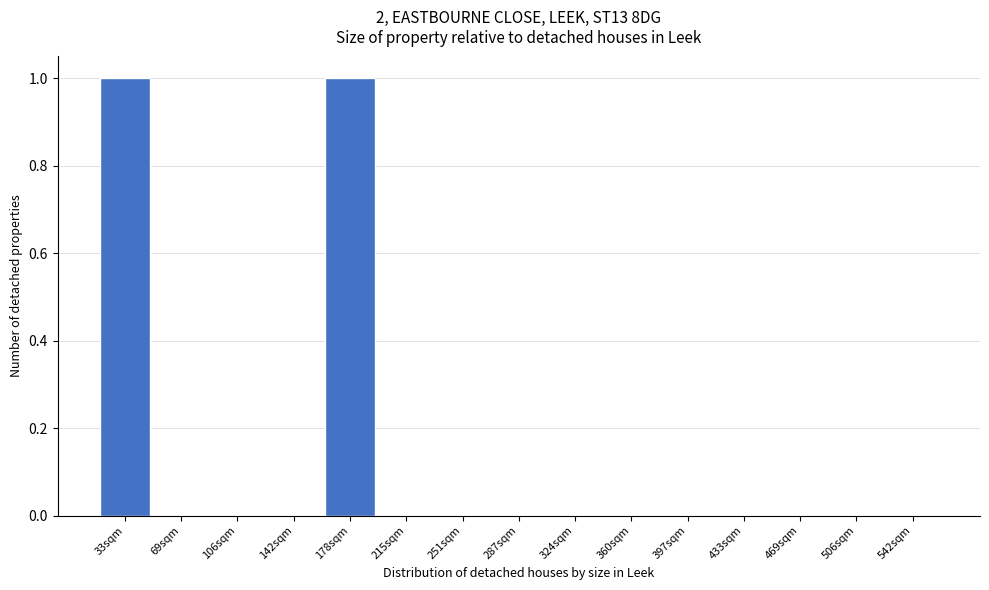

Reading left to right, extract all data points from this chart.

33sqm=1	69sqm=0	106sqm=0	142sqm=0	178sqm=1	215sqm=0	251sqm=0	287sqm=0	324sqm=0	360sqm=0	397sqm=0	433sqm=0	469sqm=0	506sqm=0	542sqm=0